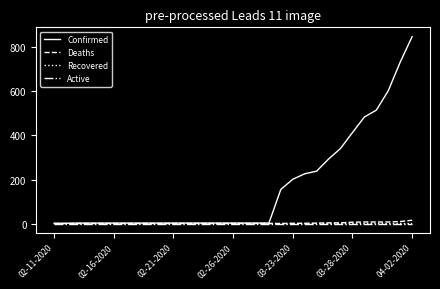

Which series has the largest range (max minus min)?

Confirmed